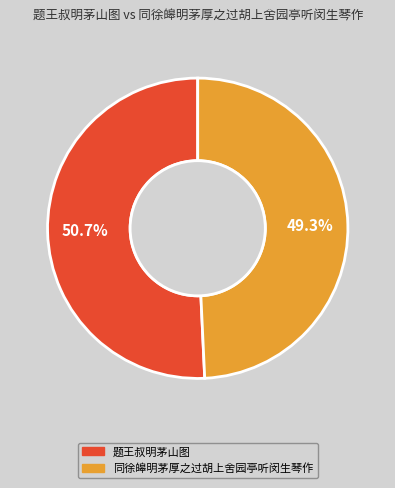

Between 同徐皞明茅厚之过胡上舍园亭听闵生琴作 and 题王叔明茅山图, which is larger?

题王叔明茅山图